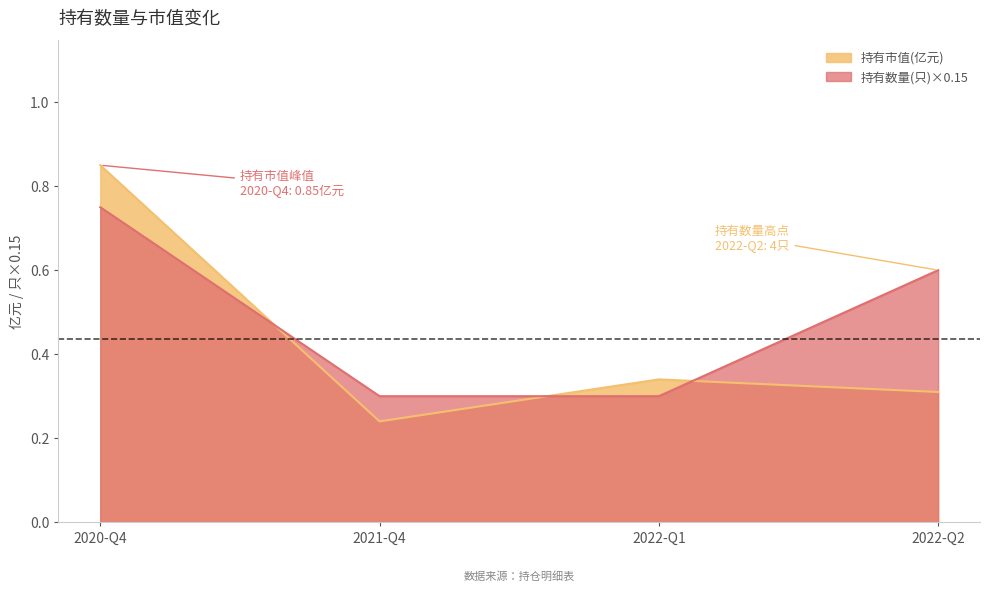

What is the difference between the maximum and minimum values in the 持有市值(亿元) series?

0.6